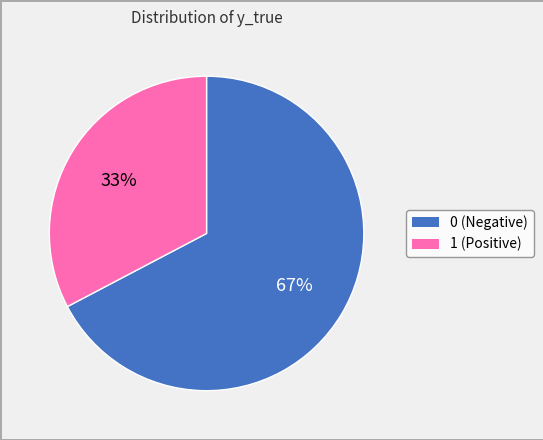

To the nearest percent, what percentage of the pie is 1?

33%